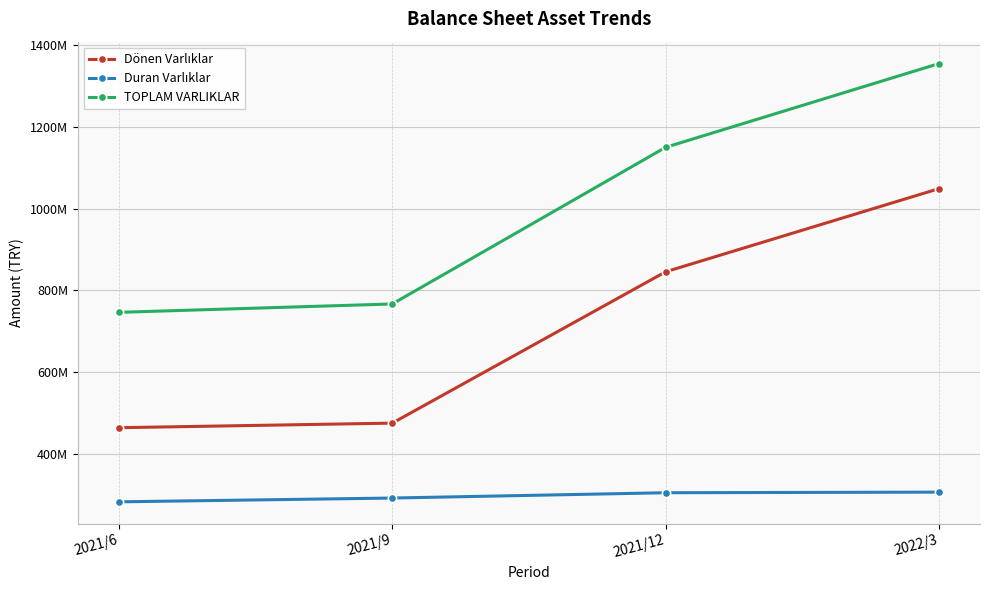

True or false: Duran Varlıklar and TOPLAM VARLIKLAR intersect in this chart.

False